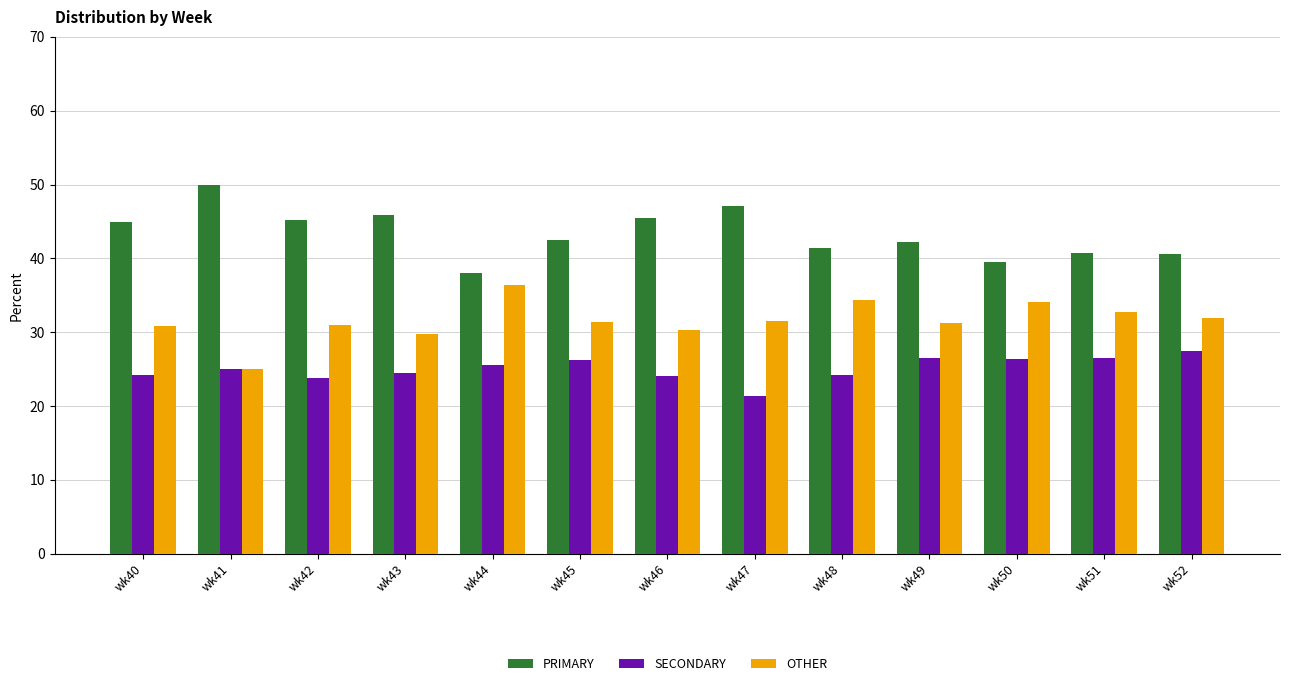

Count the number of data series in this chart.

3